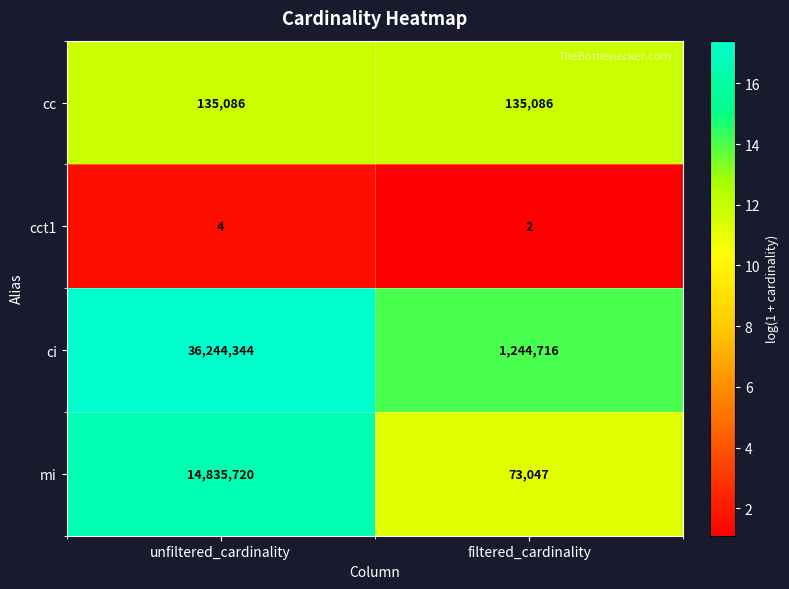

The value of cc at unfiltered_cardinality is 135086. True or false?

True